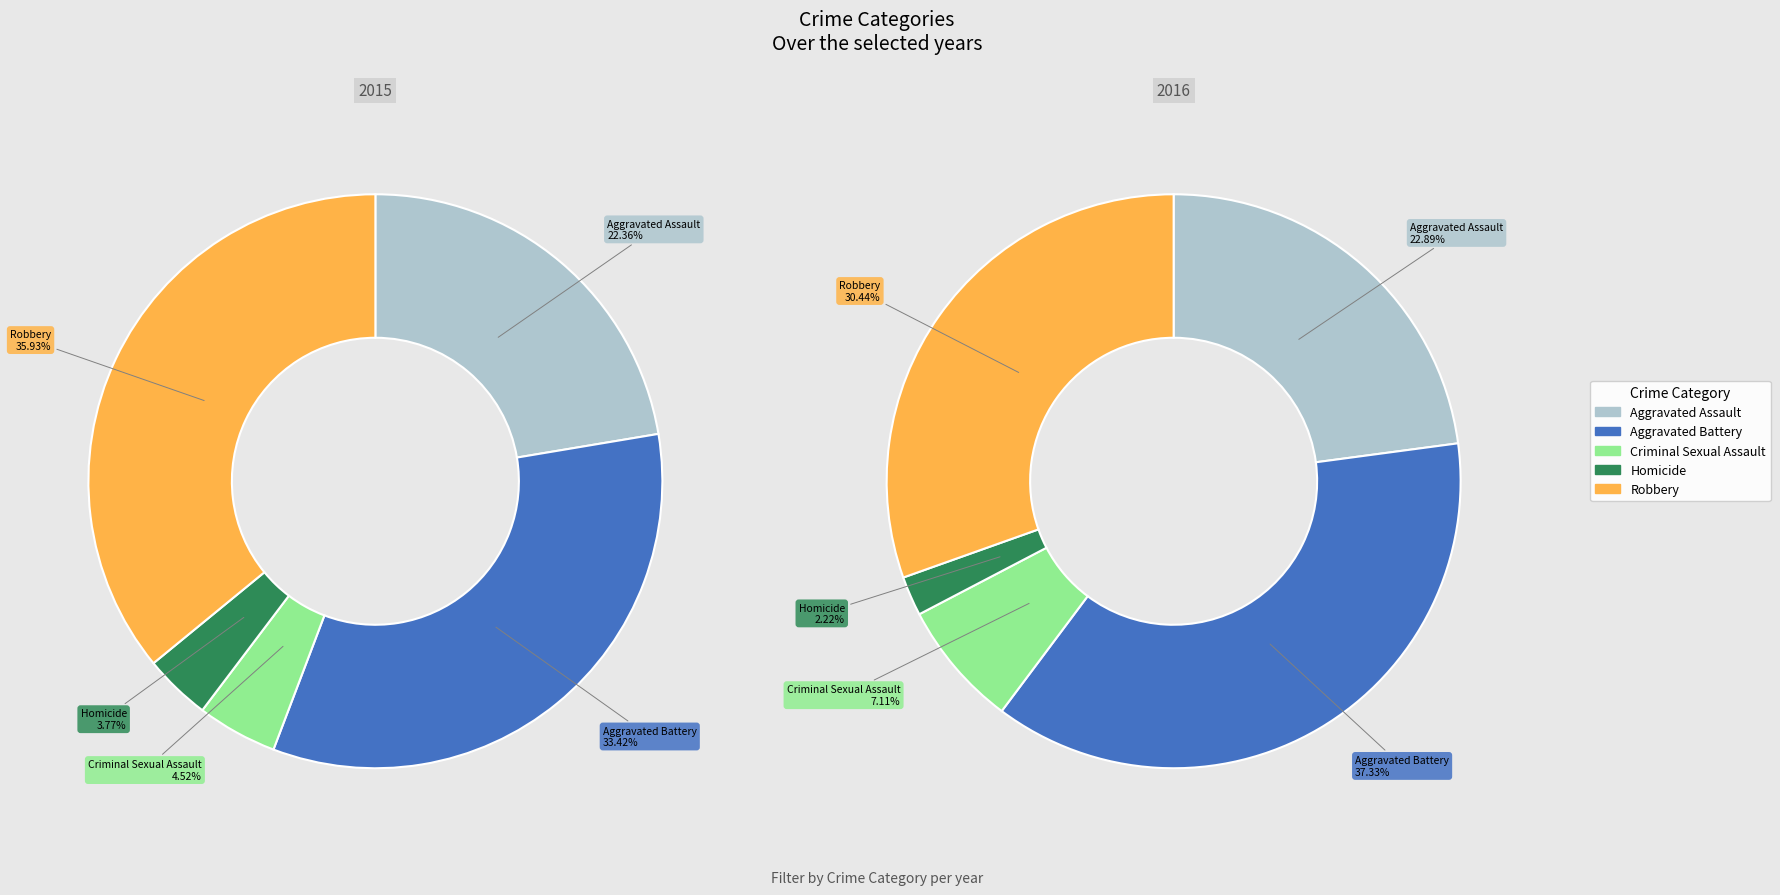

Combined, what portion of the pie is Robbery and Aggravated Assault?

58.3%